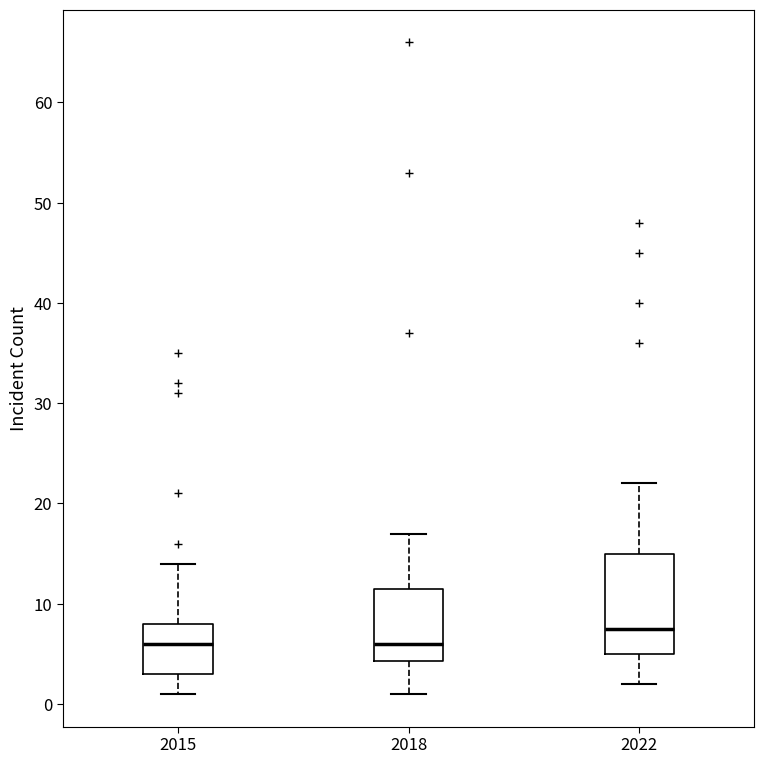

Where is the upper edge of the box at x = 2018 on the y-axis? The values are not printed on the chart, so give them approximately, as read against the axis.

12